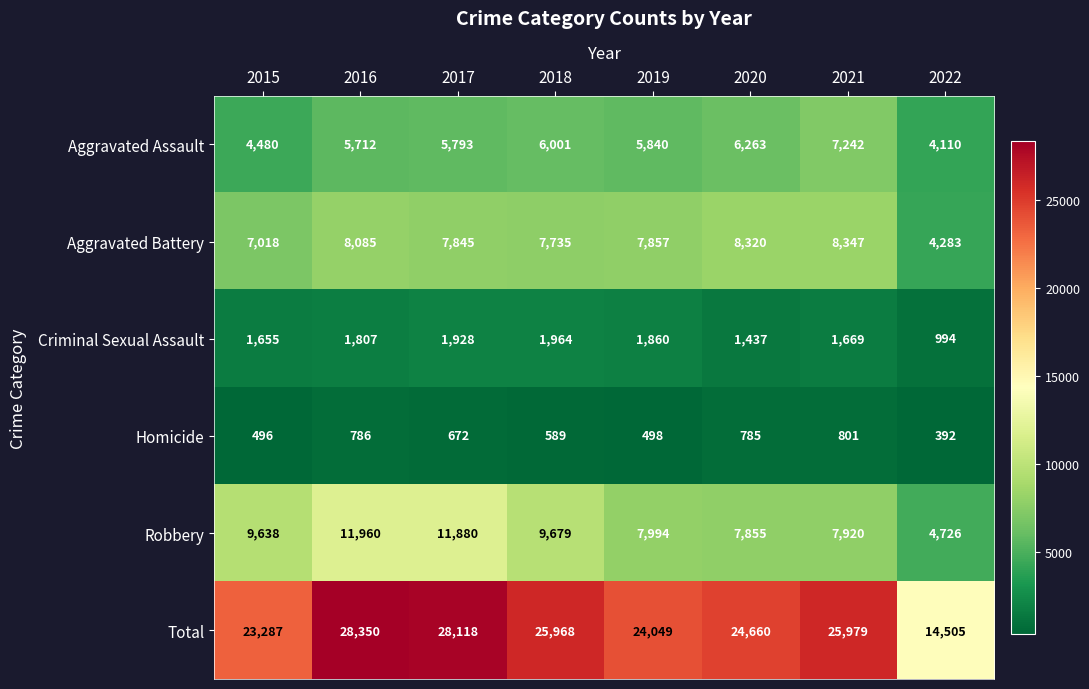

Which series has the largest range (max minus min)?

Total